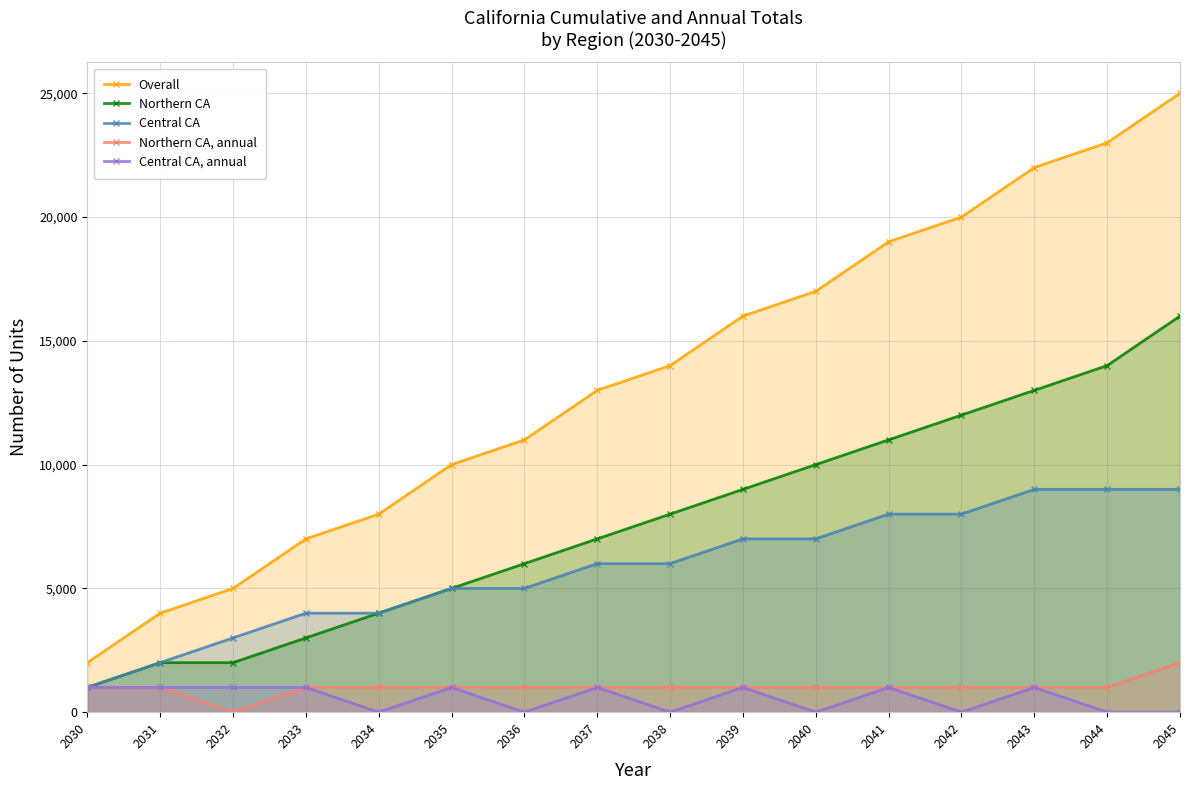

What is the sum of all Central CA values?

93000